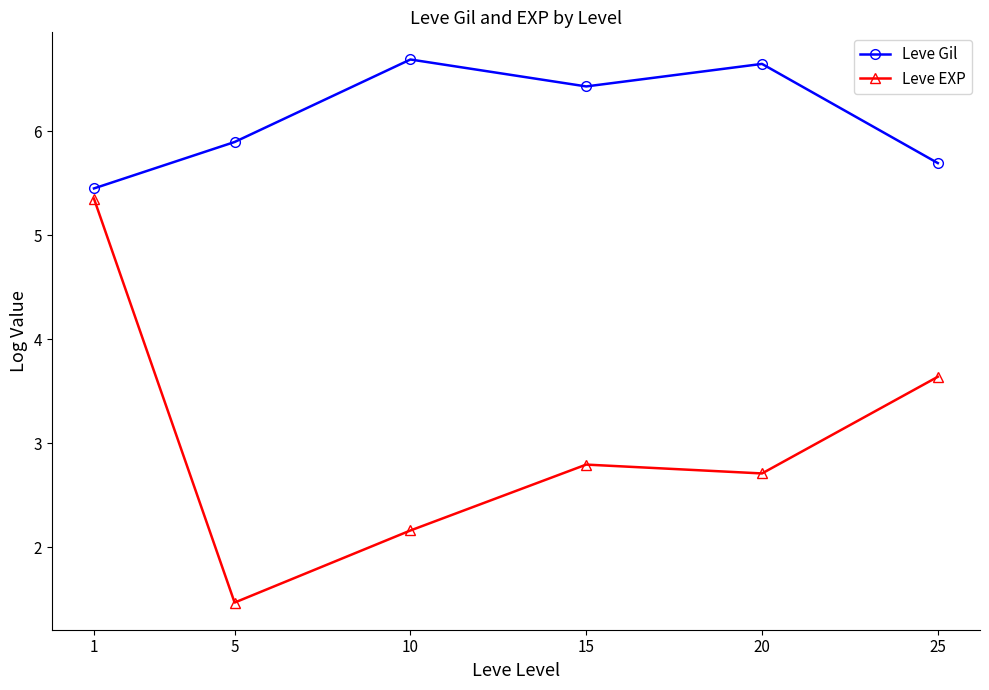

Is it true that Leve EXP equals 1.5 at 5?

True